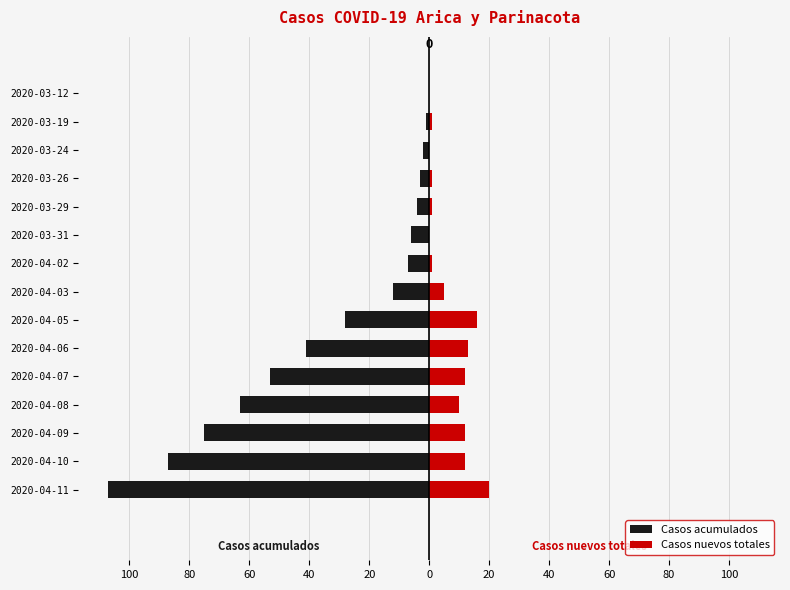

At how many categories does at least one series exceed 13?

2